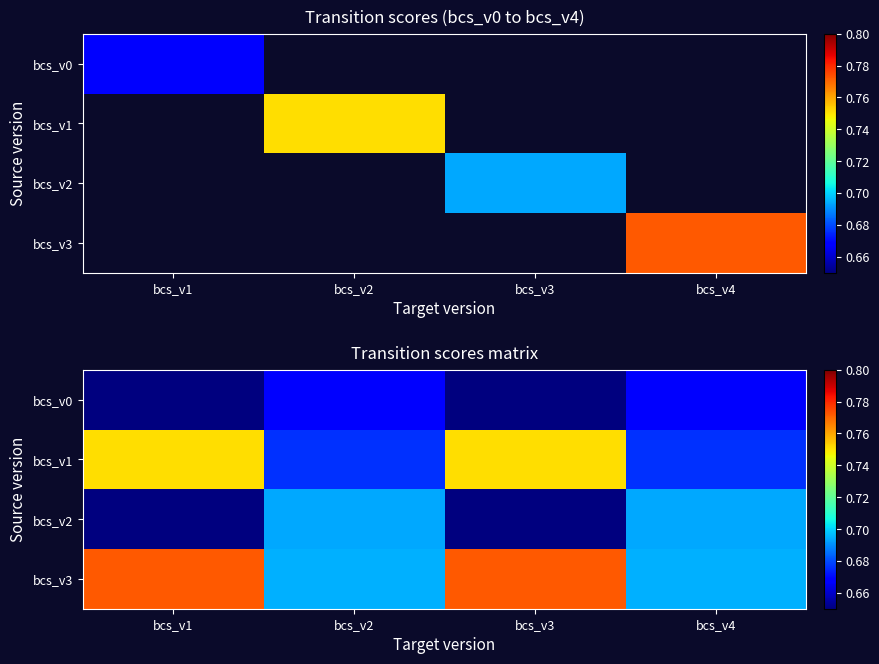

What is the spread (max minus min) of values at bcs_v3?

0.2